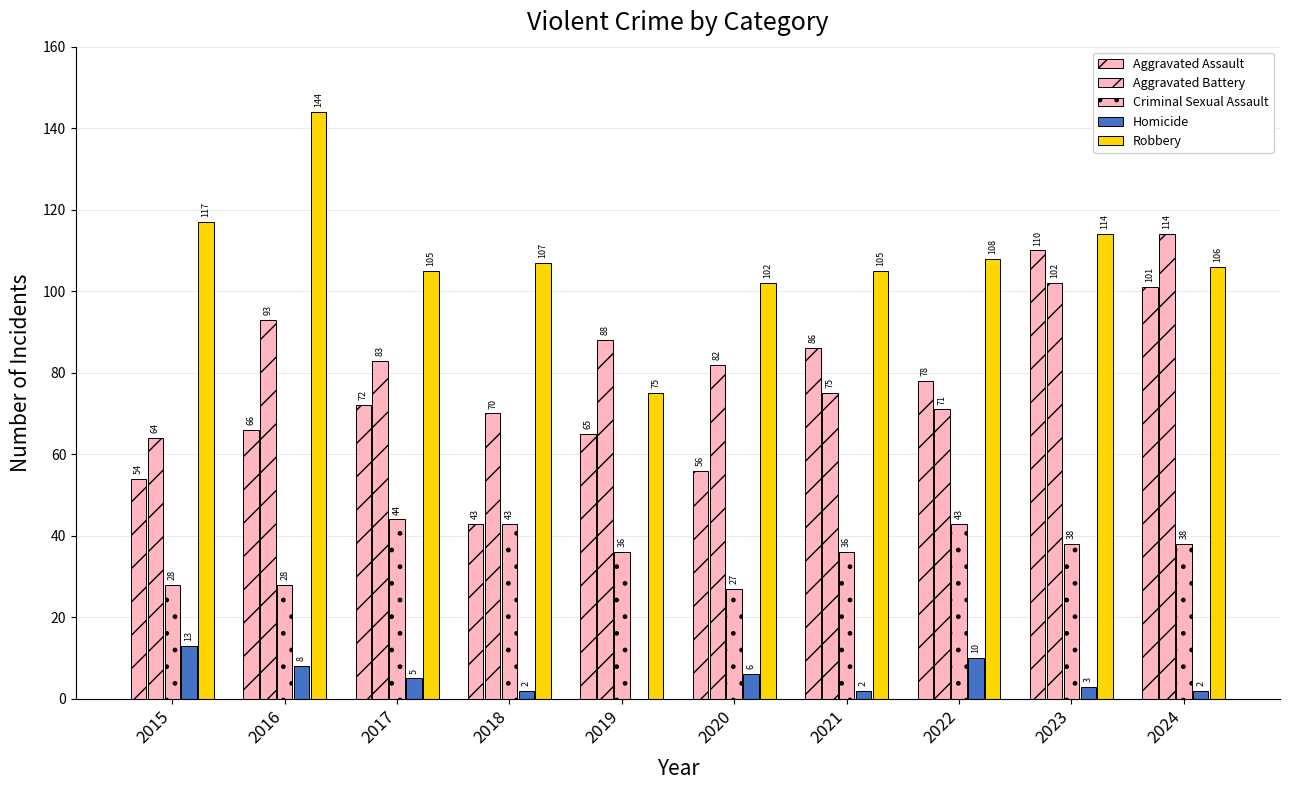

Which series has the largest total across all categories?

Robbery